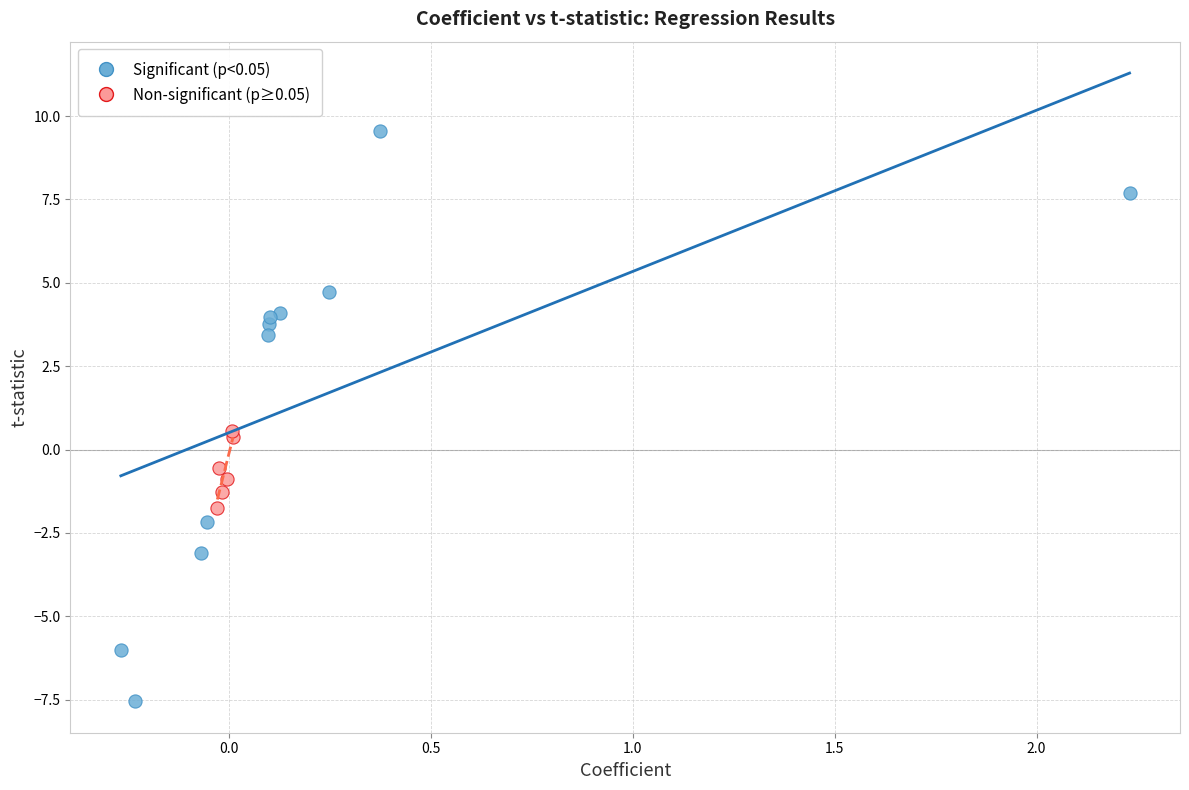

Which series has the largest Y range (max minus min)?

Significant (p<0.05)